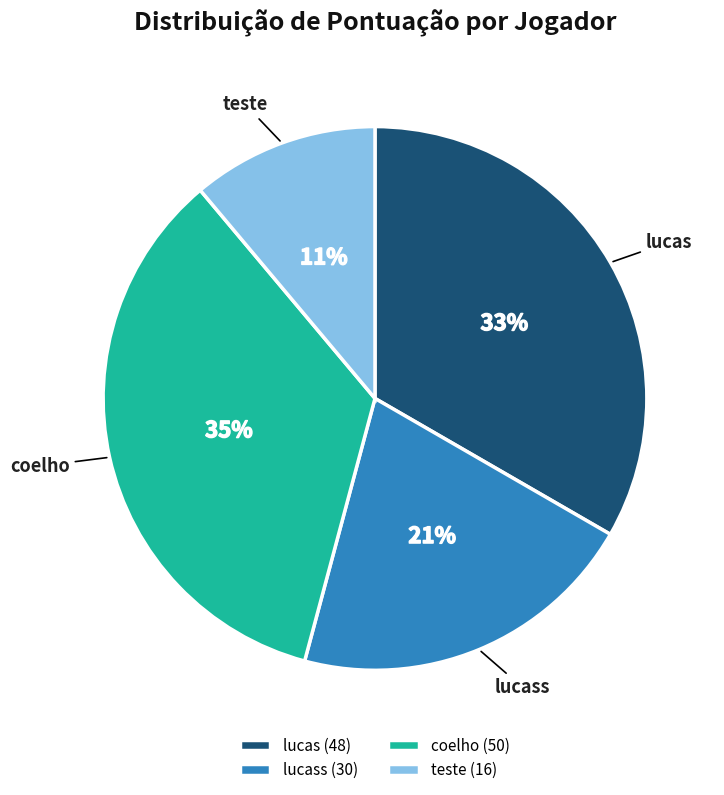

Is there a majority slice in this chart?

No